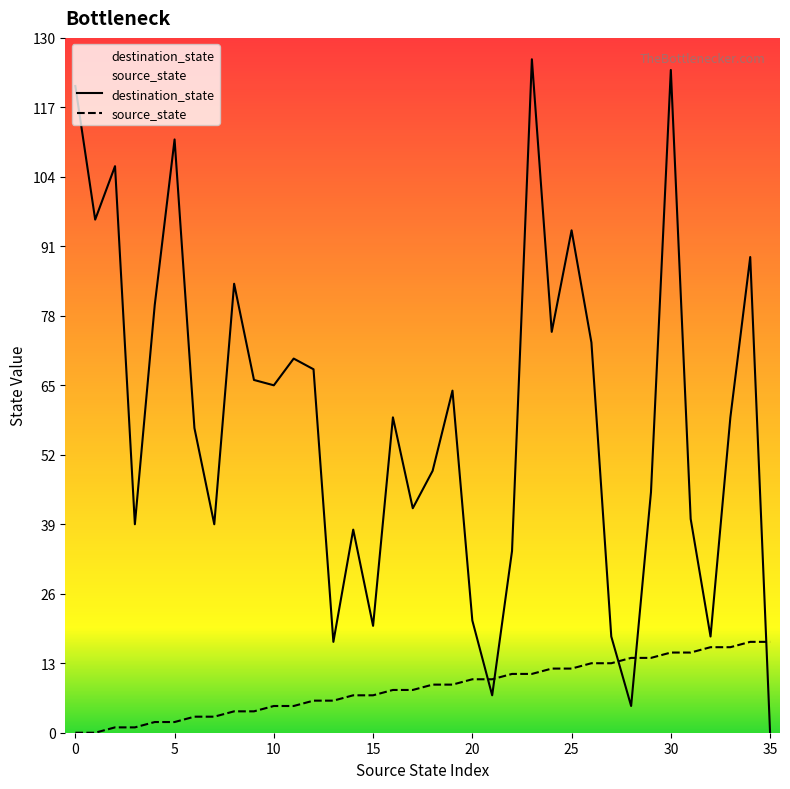

At which category does the chart reach its minimum across all series?

35